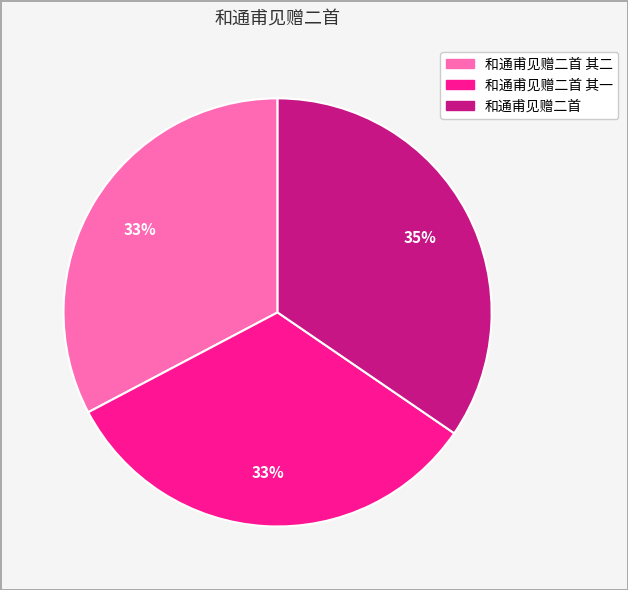

To the nearest percent, what is the average slice percentage?

33%